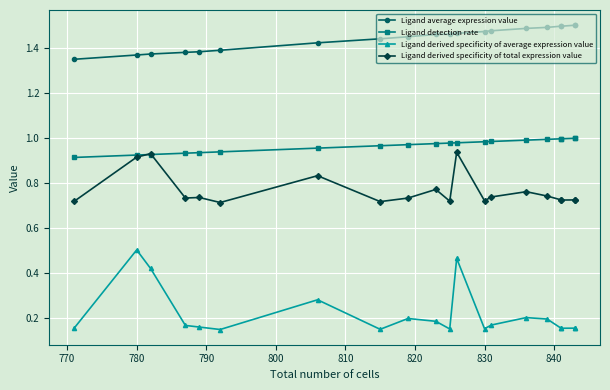

The value of Ligand derived specificity of average expression value at 760 is 0.2. True or false?

False